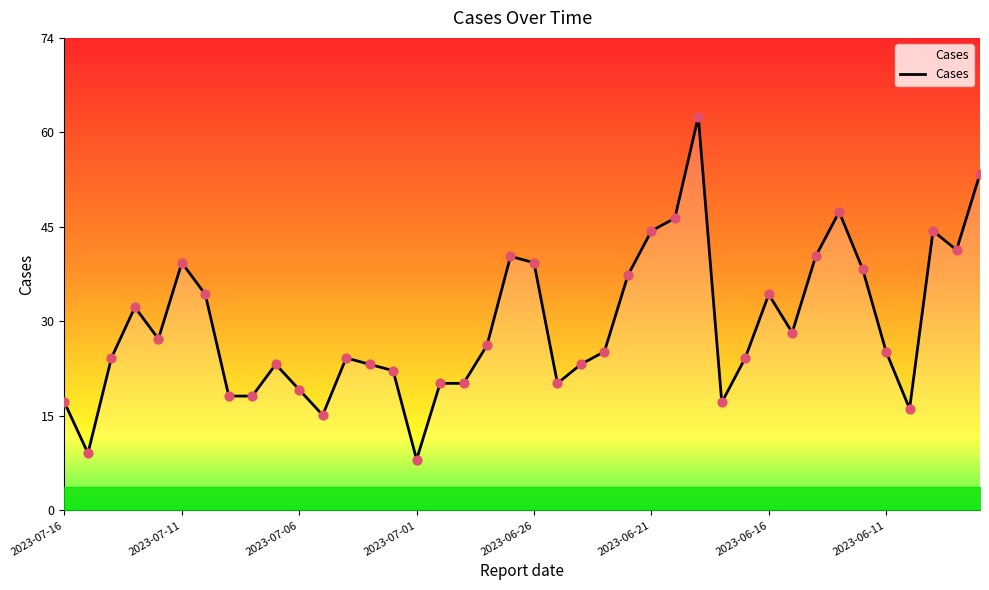

What is the difference between the maximum and minimum values?

54